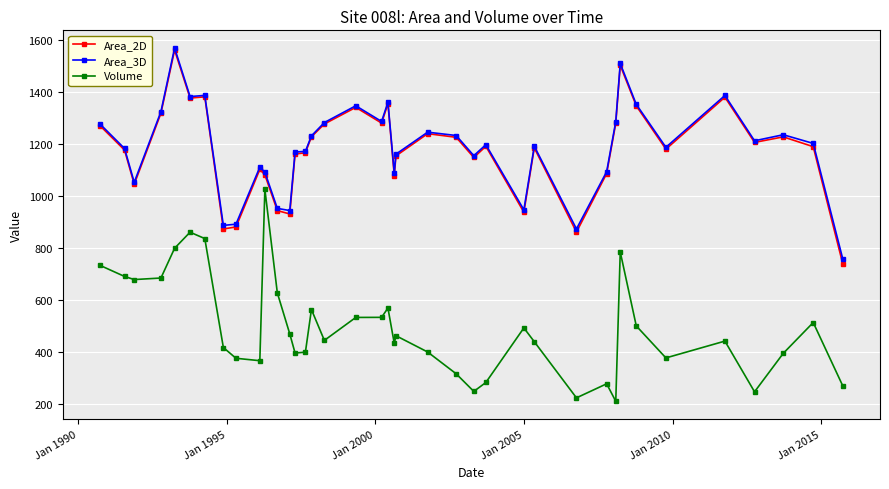

What is the value of the Area_3D point at the 28th from the left?

1191.4